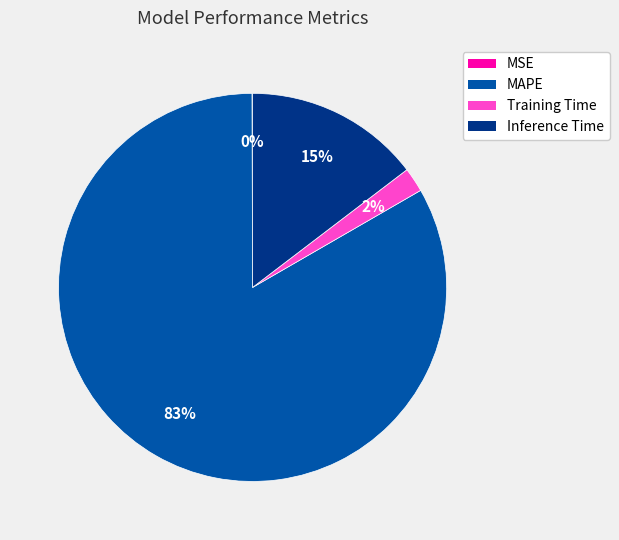

Which has a higher value, MAPE or Inference Time?

MAPE